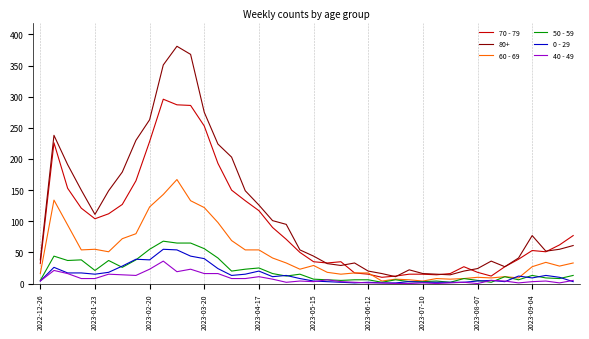

Which series has the largest range (max minus min)?

80+